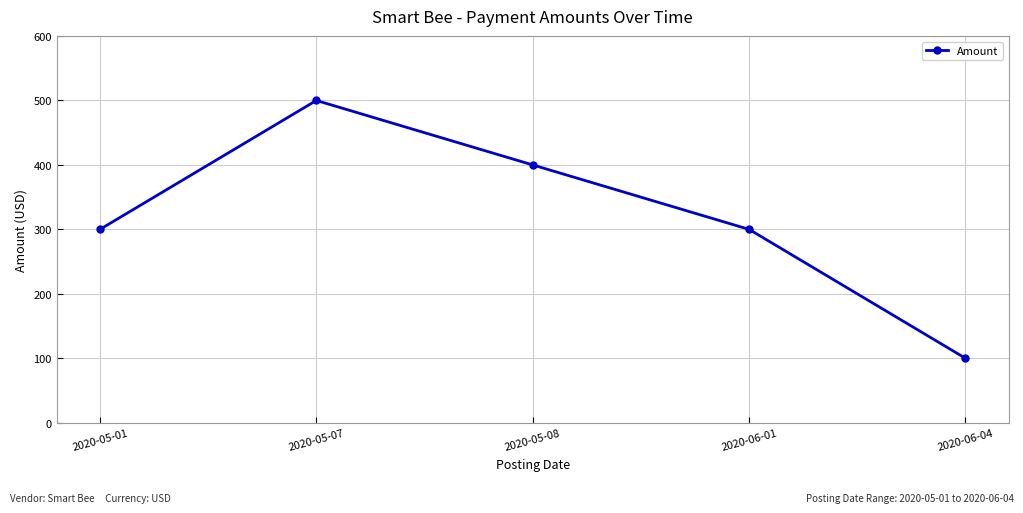

Reading right to left, extract all data points from this chart.

100	300	400	500	300